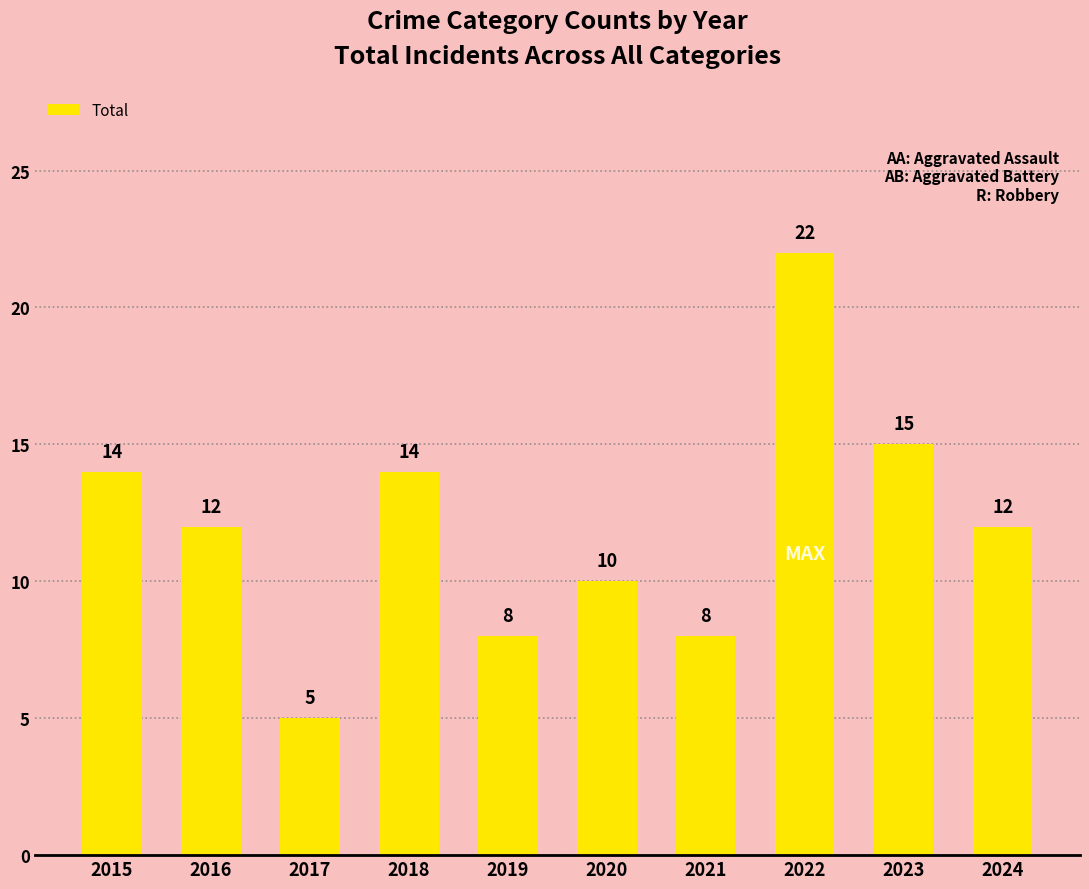

Reading right to left, transcribe all the data shown in this chart.

12	15	22	8	10	8	14	5	12	14